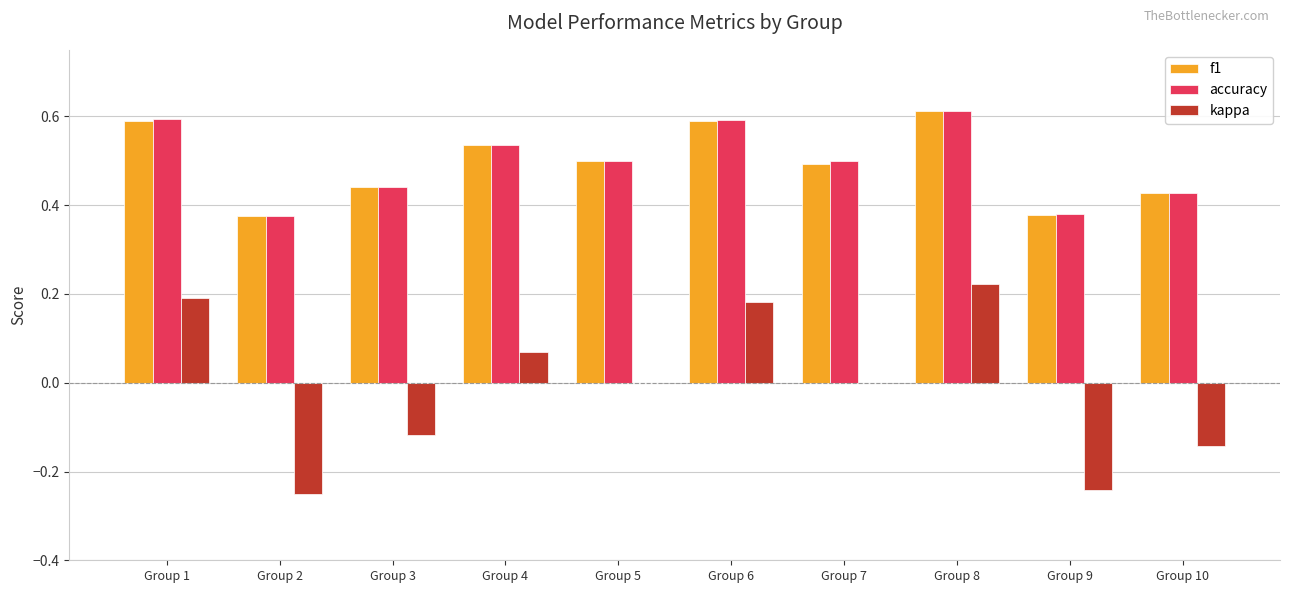

At which category is the sum across all series the highest?

Group 8